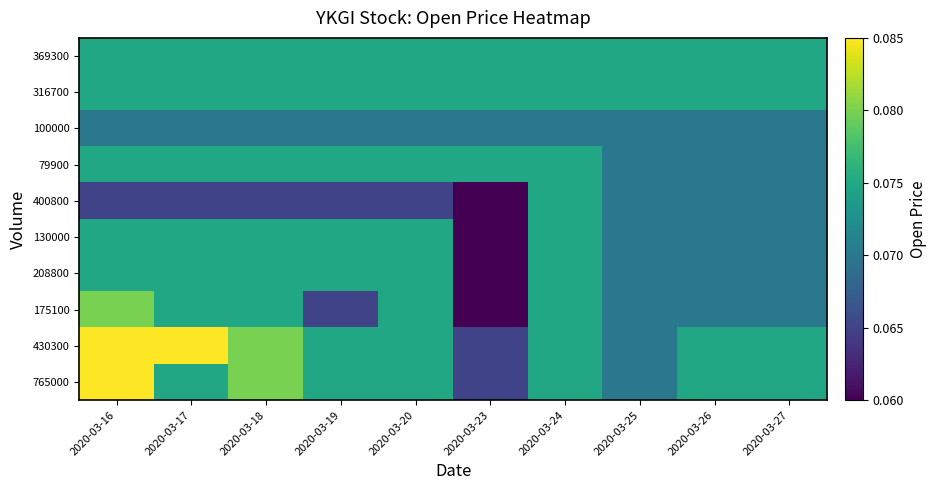

At which category is the sum across all series the highest?

2020-03-16